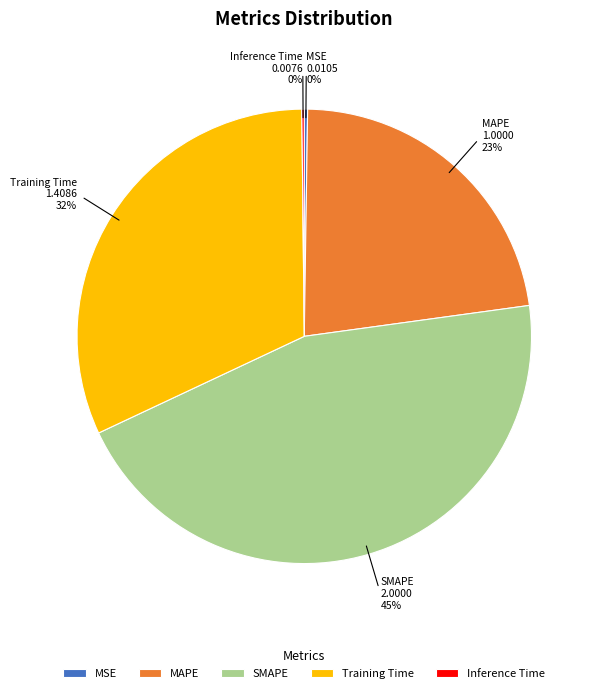

To the nearest percent, what is the average slice percentage?

20%